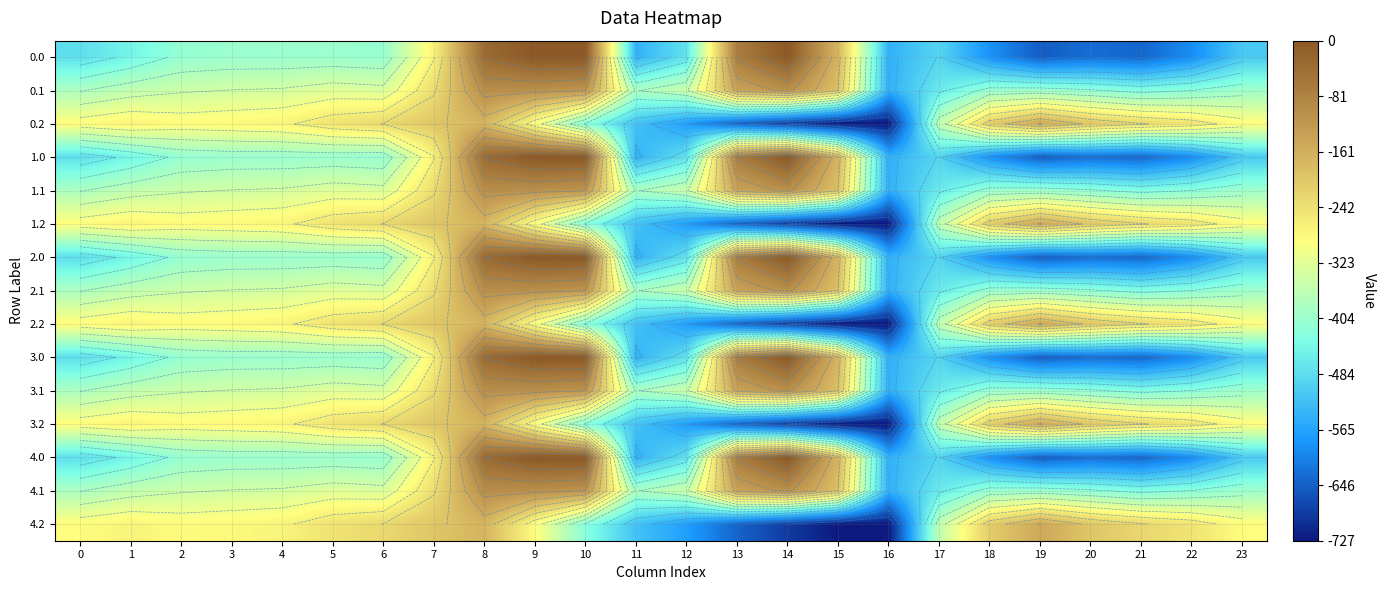

What is the total value across all series at 19?

-6002.0